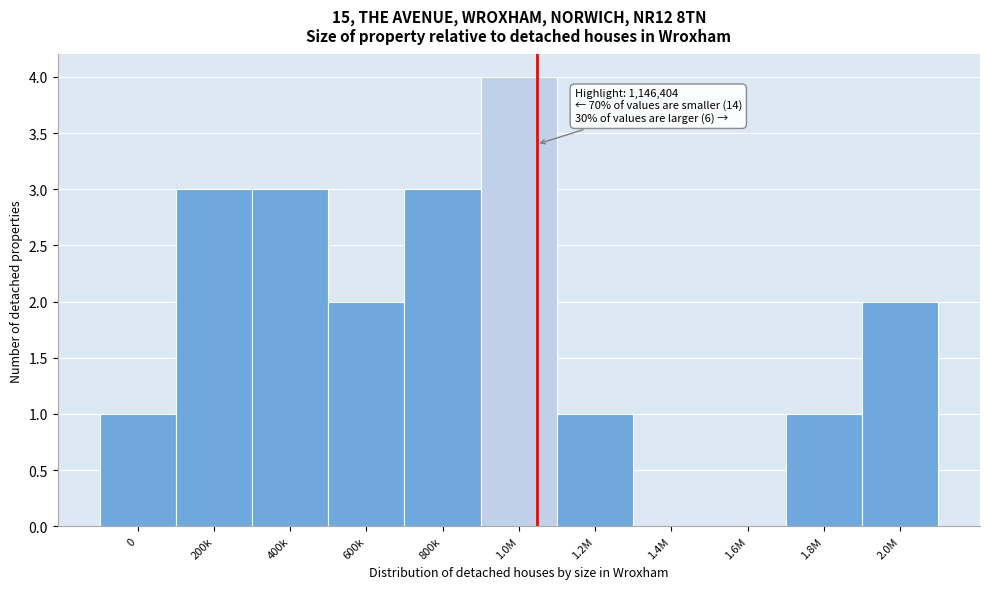

Reading left to right, transcribe all the data shown in this chart.

0=1	200k=3	400k=3	600k=2	800k=3	1.0M=4	1.2M=1	1.4M=0	1.6M=0	1.8M=1	2.0M=2